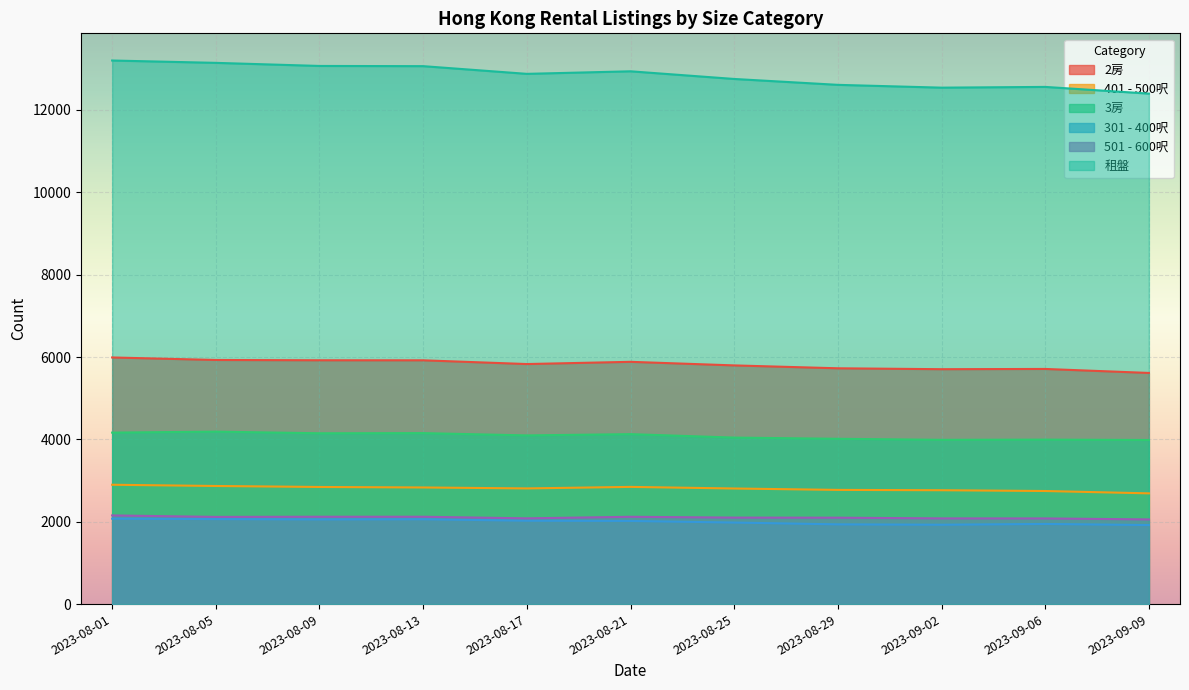

How many data points does each series have?

11